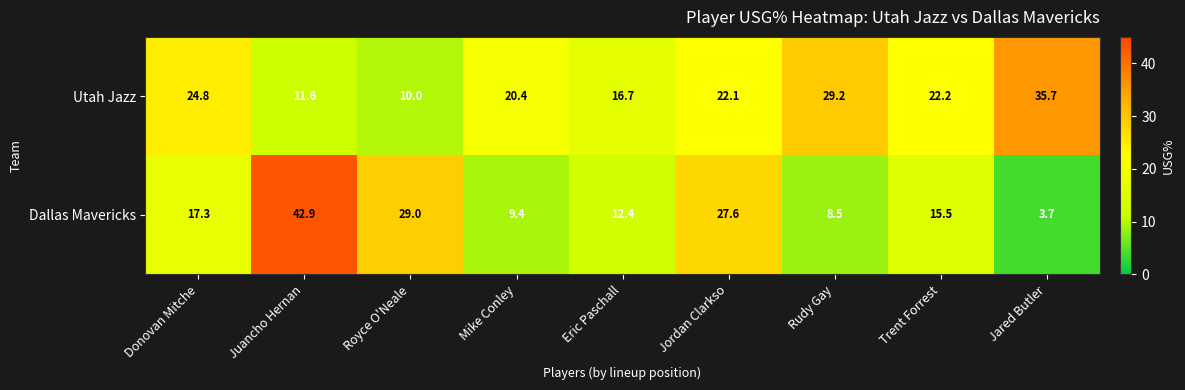

How many values in the Utah Jazz series are below 22?

4